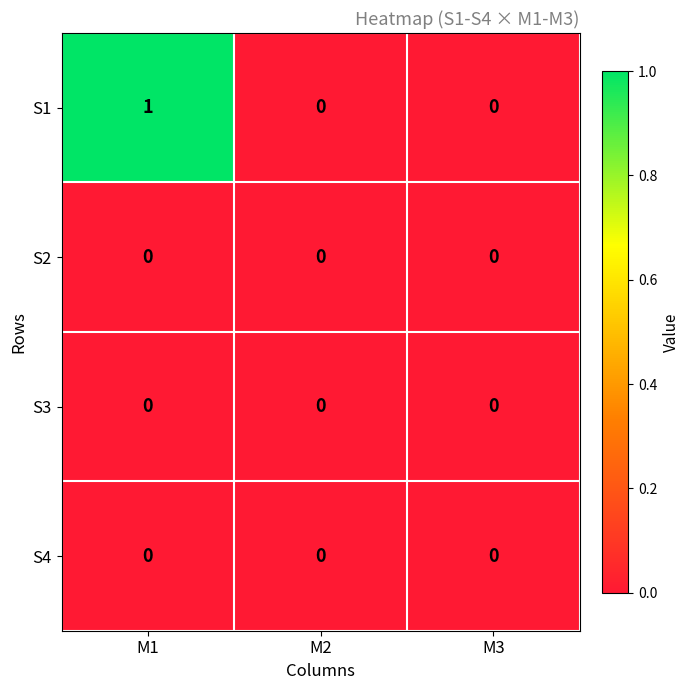

Which series changed the most between M1 and M3?

S1